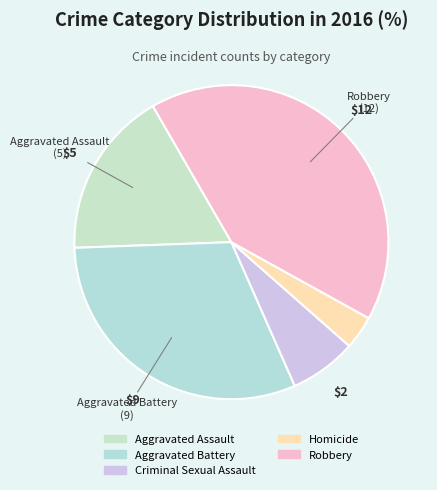

Between Aggravated Battery and Aggravated Assault, which is larger?

Aggravated Battery